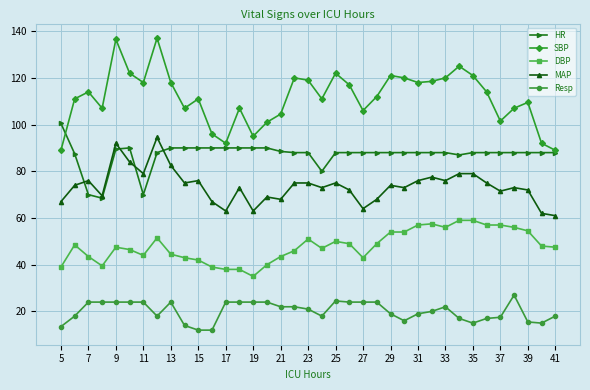

True or false: DBP and HR cross at least once.

False